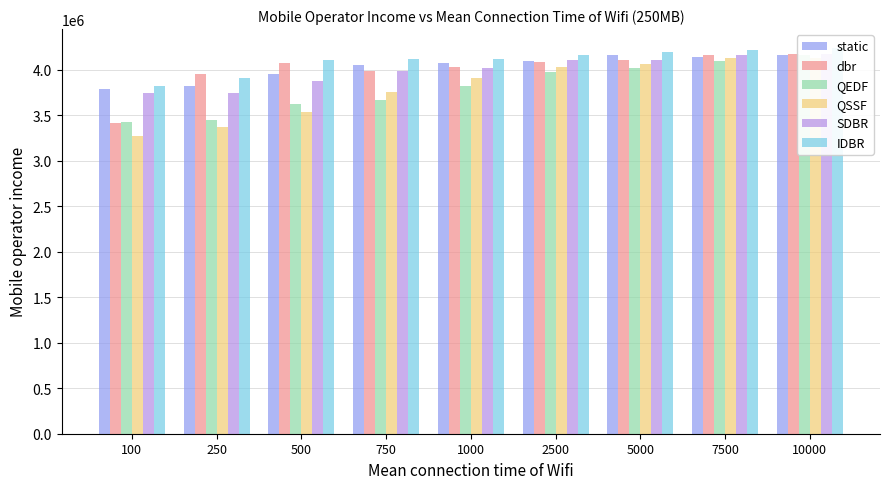

What is the value of the SDBR bar at the 3rd from the left?

3871420